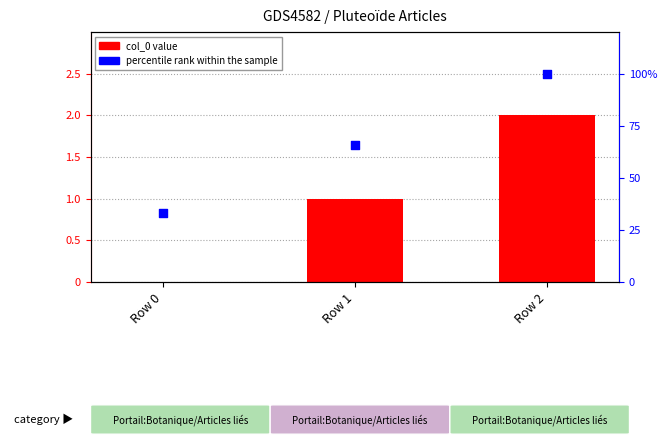

Is the value of col_0 at Row 0 greater than the value of percentile rank within the sample at Row 2?

No